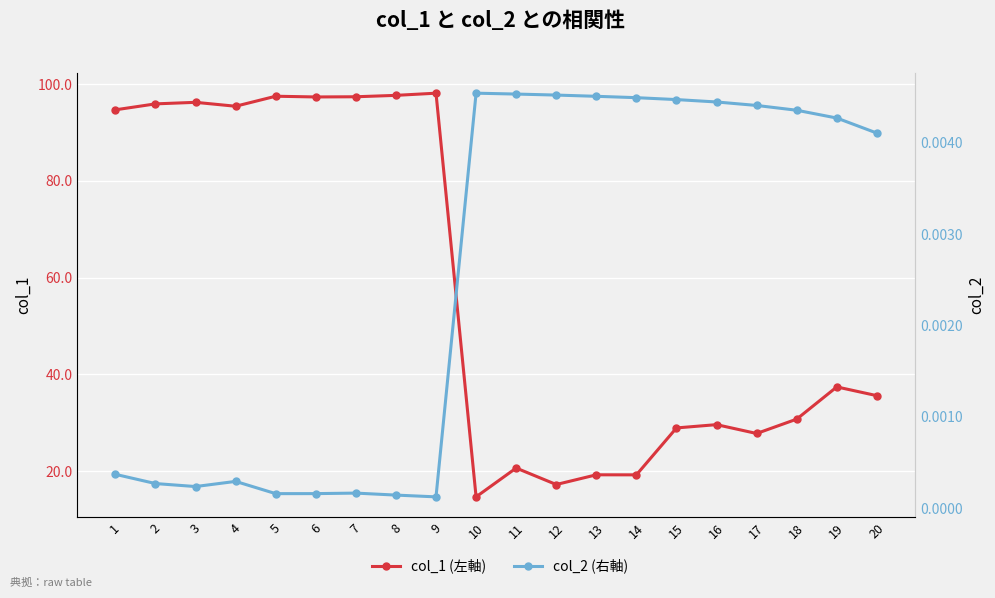

Reading left to right, list all the values displayed in this chart.

col_1 (左軸): 1=94.7	2=95.9	3=96.2	4=95.4	5=97.5	6=97.4	7=97.4	8=97.7	9=98.1	10=14.7	11=20.6	12=17.2	13=19.2	14=19.2	15=28.9	16=29.6	17=27.8	18=30.8	19=37.4	20=35.6
col_2 (右軸): 1=0.0	2=0.0	3=0.0	4=0.0	5=0.0	6=0.0	7=0.0	8=0.0	9=0.0	10=0.0	11=0.0	12=0.0	13=0.0	14=0.0	15=0.0	16=0.0	17=0.0	18=0.0	19=0.0	20=0.0